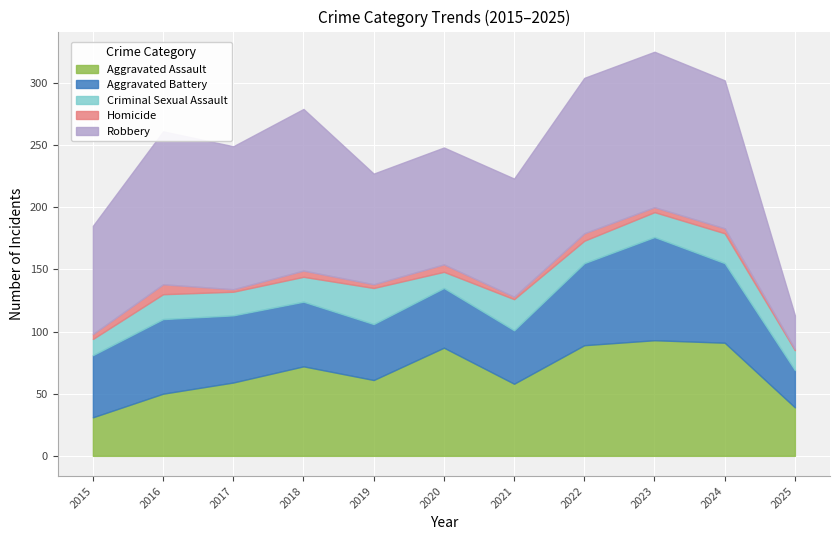

Between 2022 and 2021, which is larger?

2022